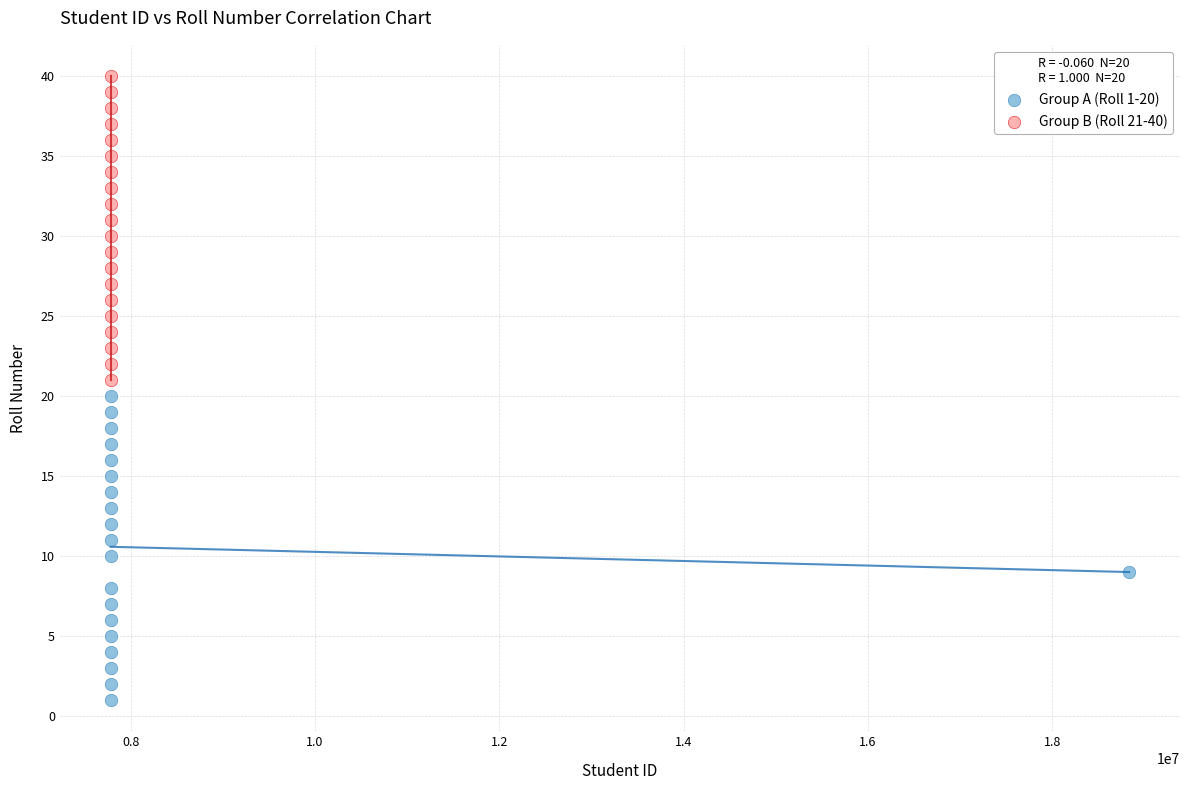

Which series contains the lowest Y value?

Group A (Roll 1-20)